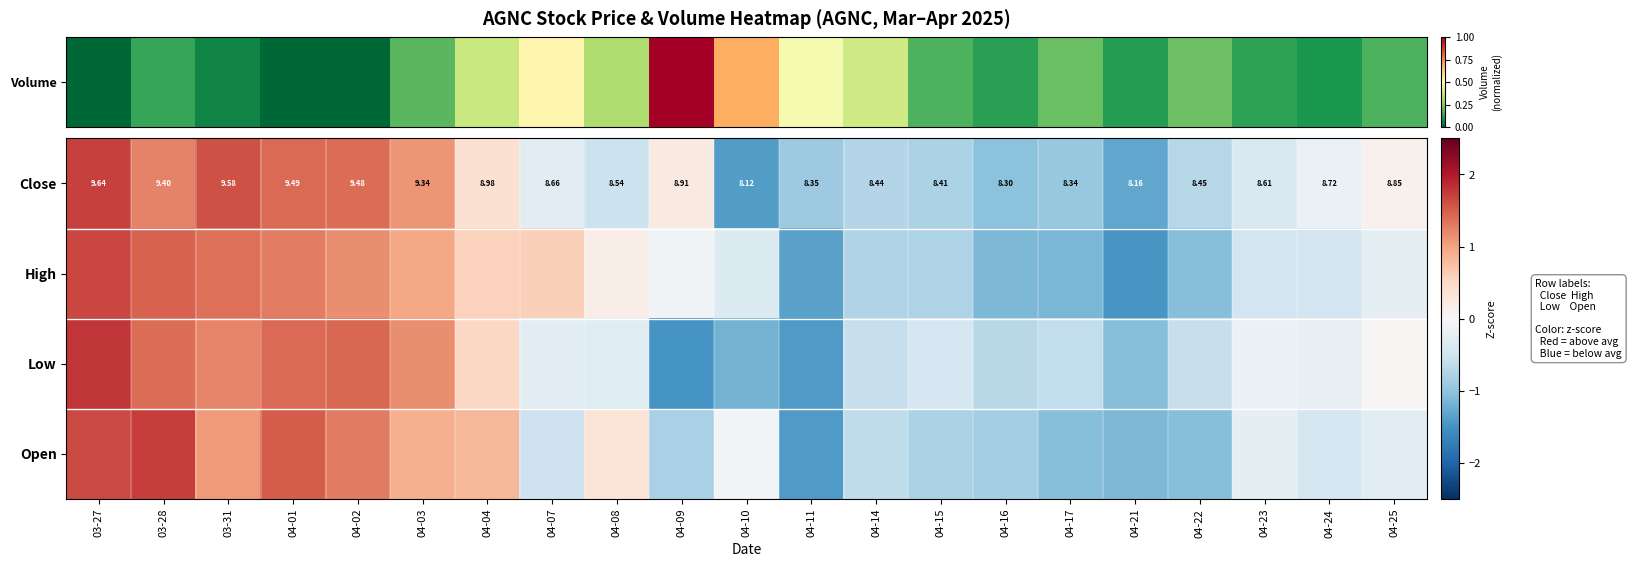

Is it true that Close equals -0.2 at 04-17?

False